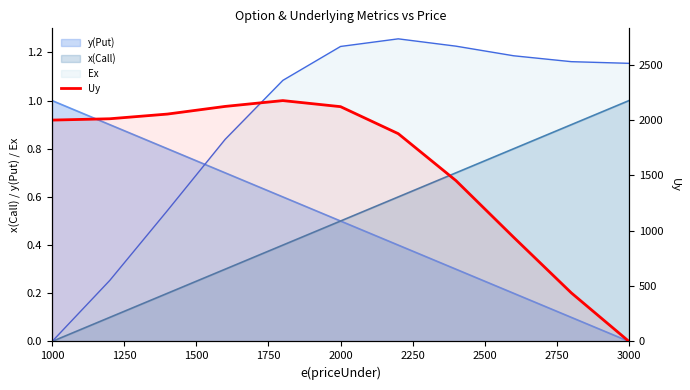

What is the average value?

1563.5